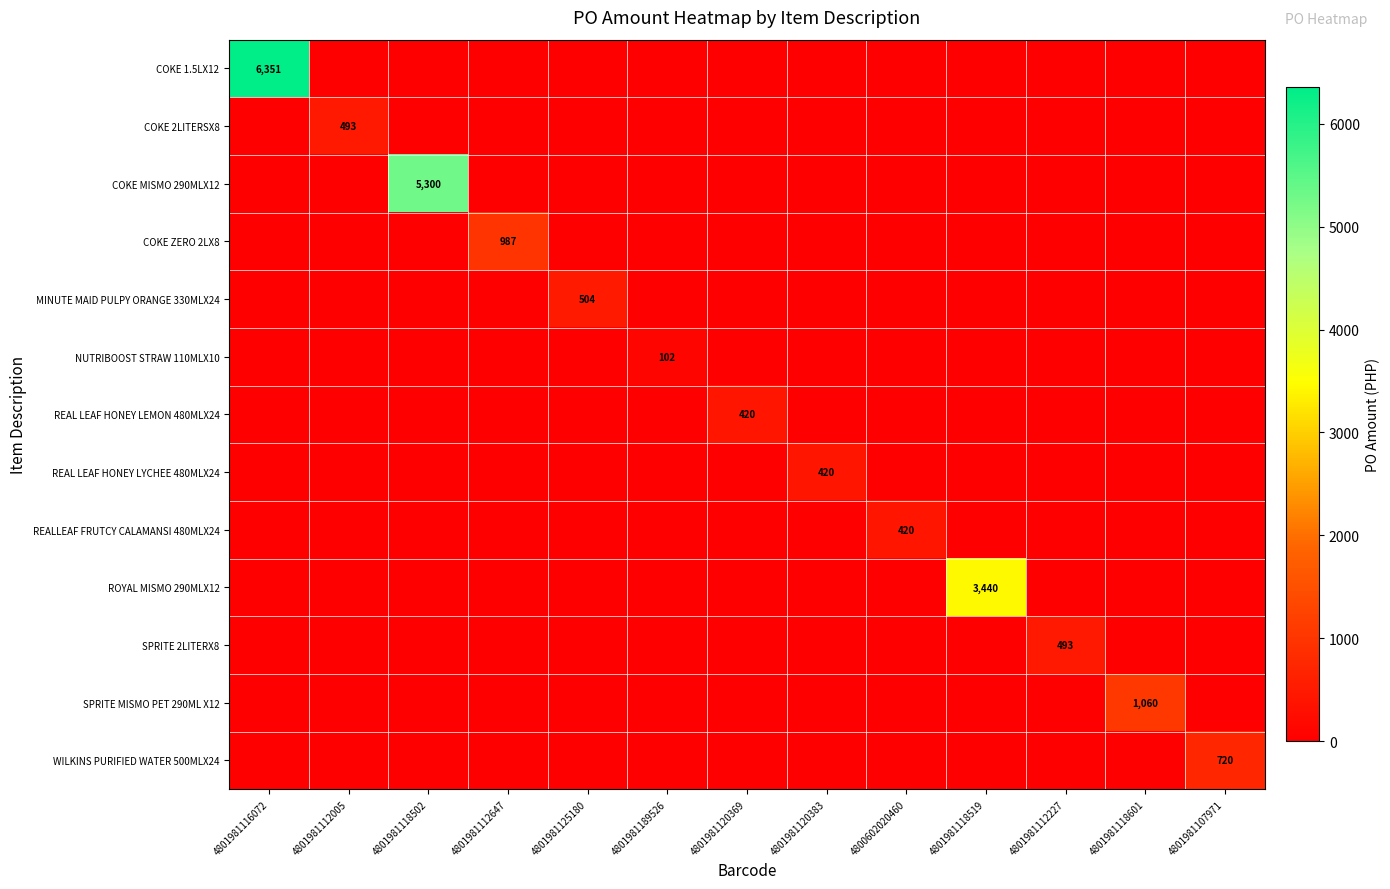

What is the spread (max minus min) of values at 4801981107971?

720.0